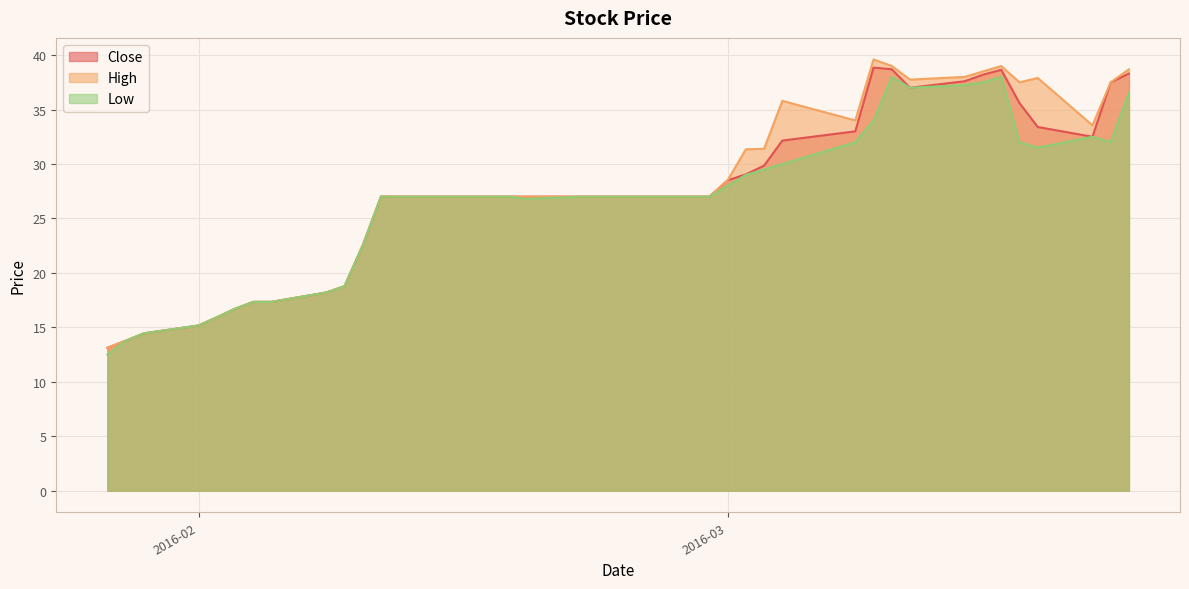

What is the total value across all series at 2016-02-18?

81.0